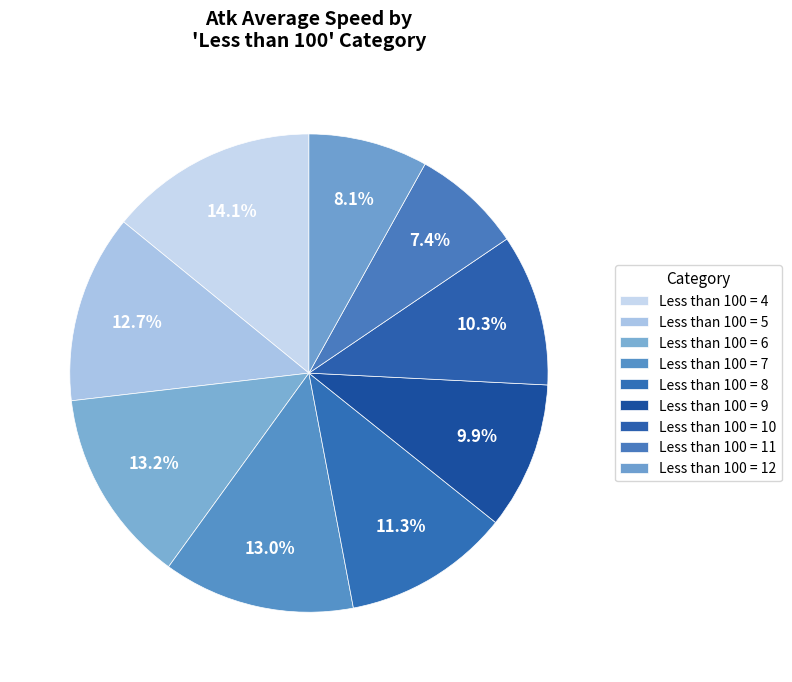

Count the number of slices in the pie.

9